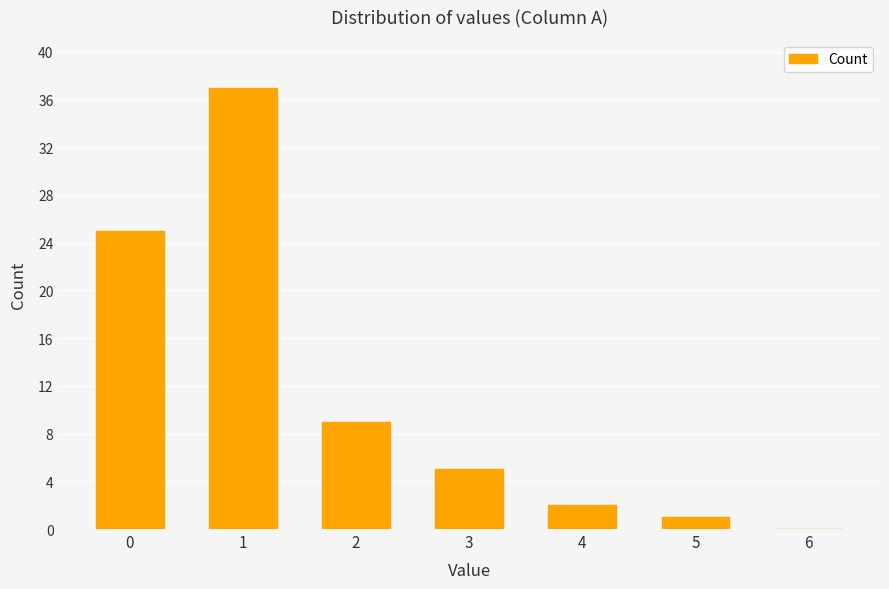

Reading left to right, what are all the values shown in this chart?

0=25	1=37	2=9	3=5	4=2	5=1	6=0